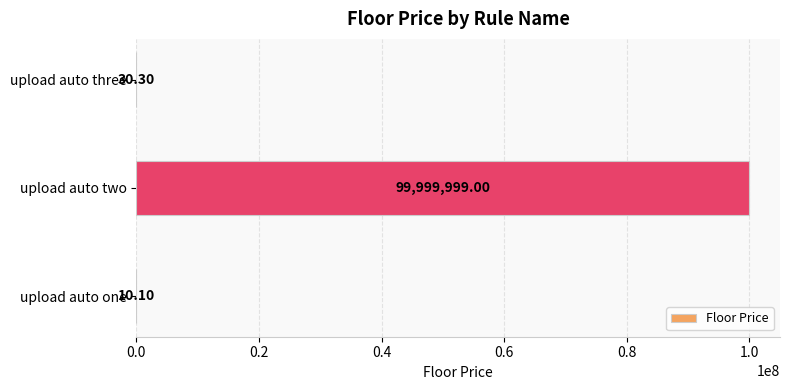

What is the change in value from upload auto two to upload auto three?

-99999968.7